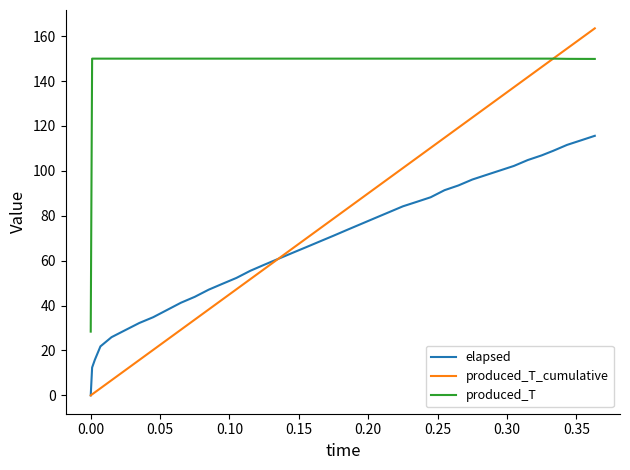

At how many categories does at least one series exceed 18?

40